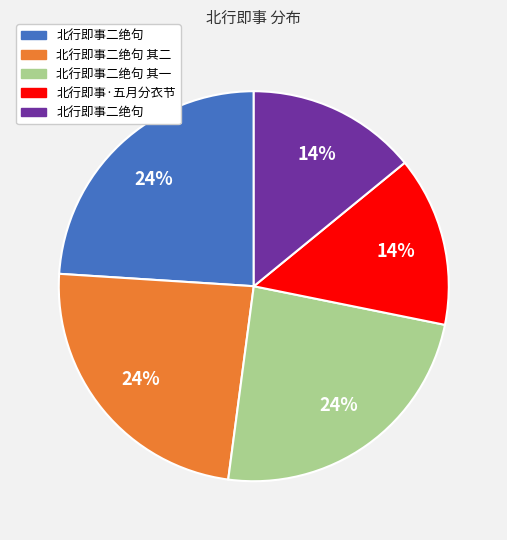

To the nearest percent, what is the difference between the largest and smallest slice percentages?

10%